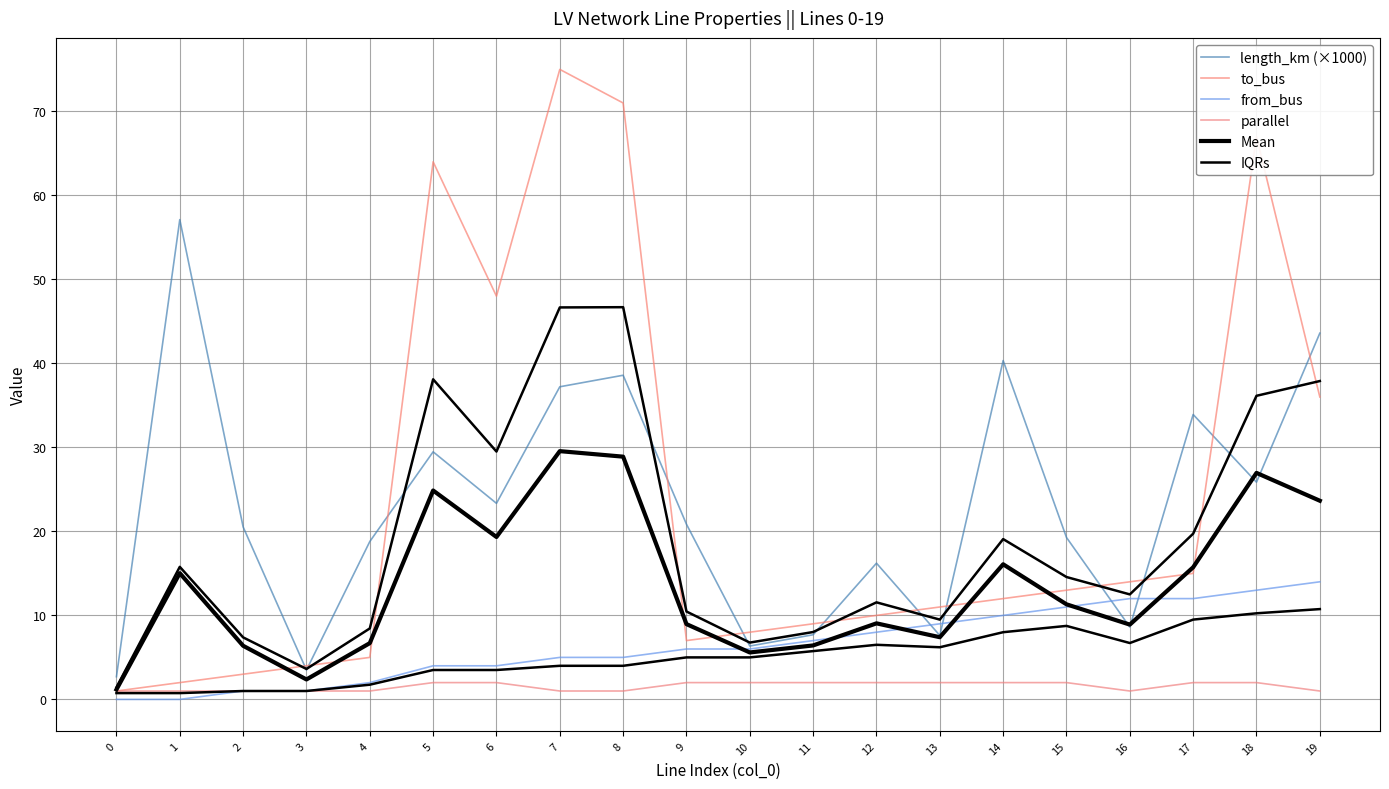

How many categories are shown in the chart?

20